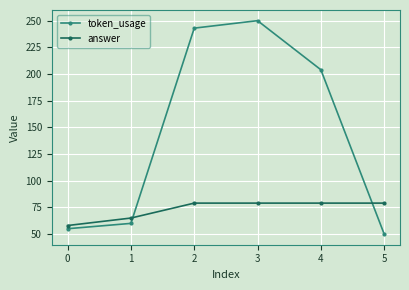

Count the number of data series in this chart.

2